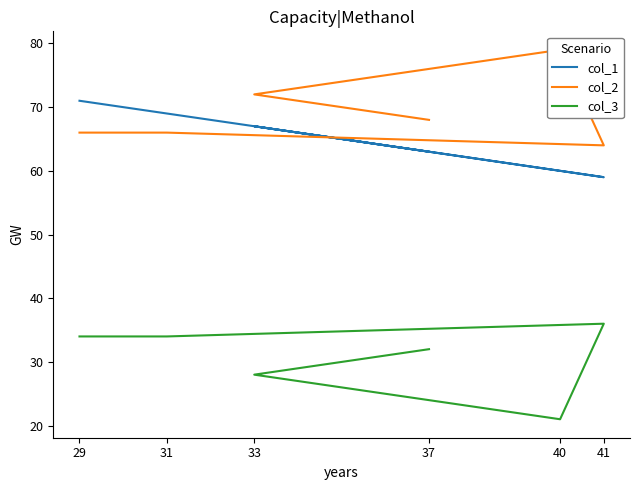

At which category is the sum across all series the highest?

29